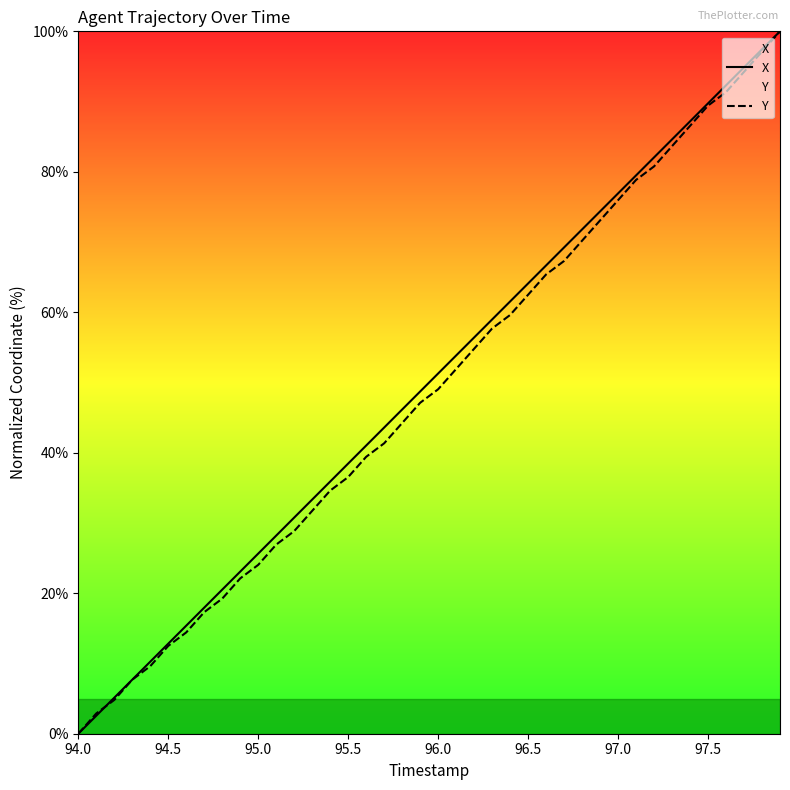

How many lines are shown in the chart?

2